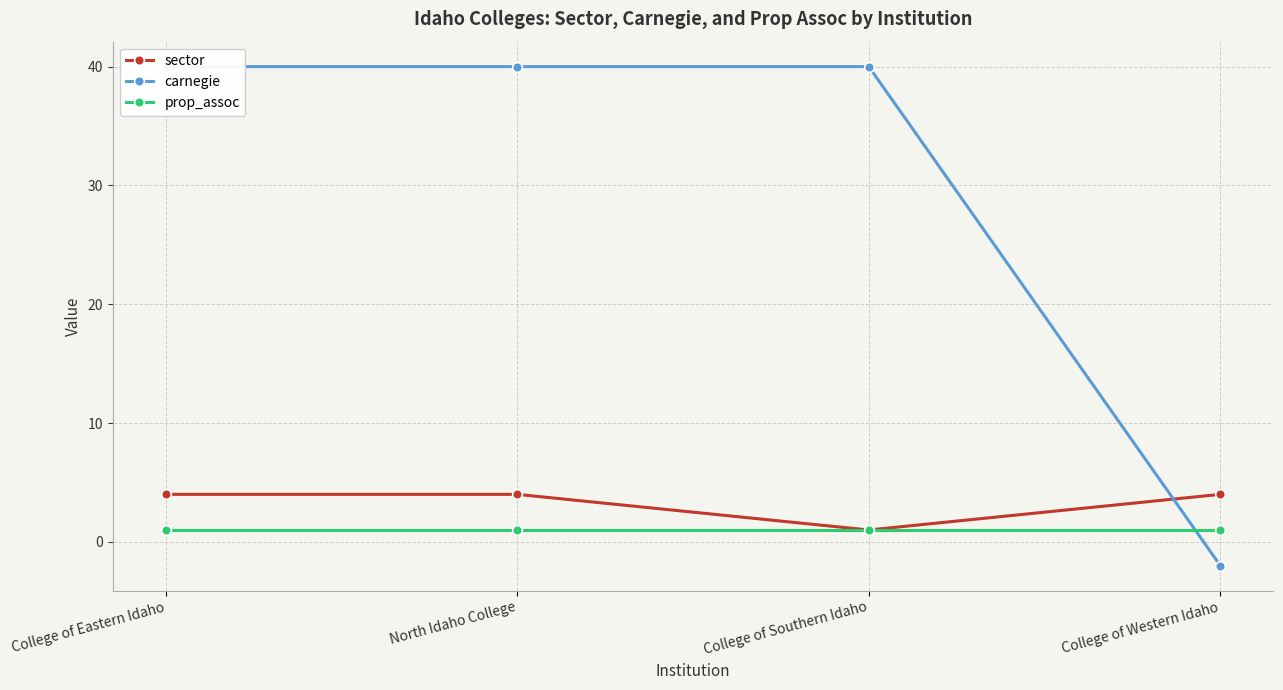

What is the difference between the maximum and minimum values in the carnegie series?

42